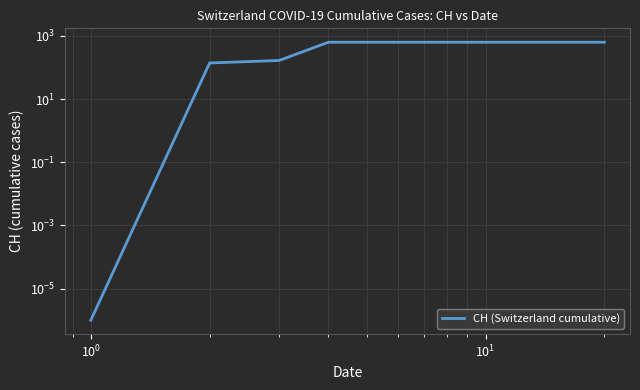

What is the average value?

551.7